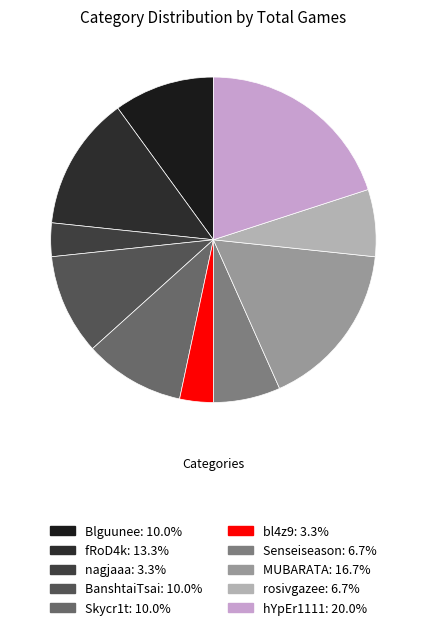

Is there a majority slice in this chart?

No